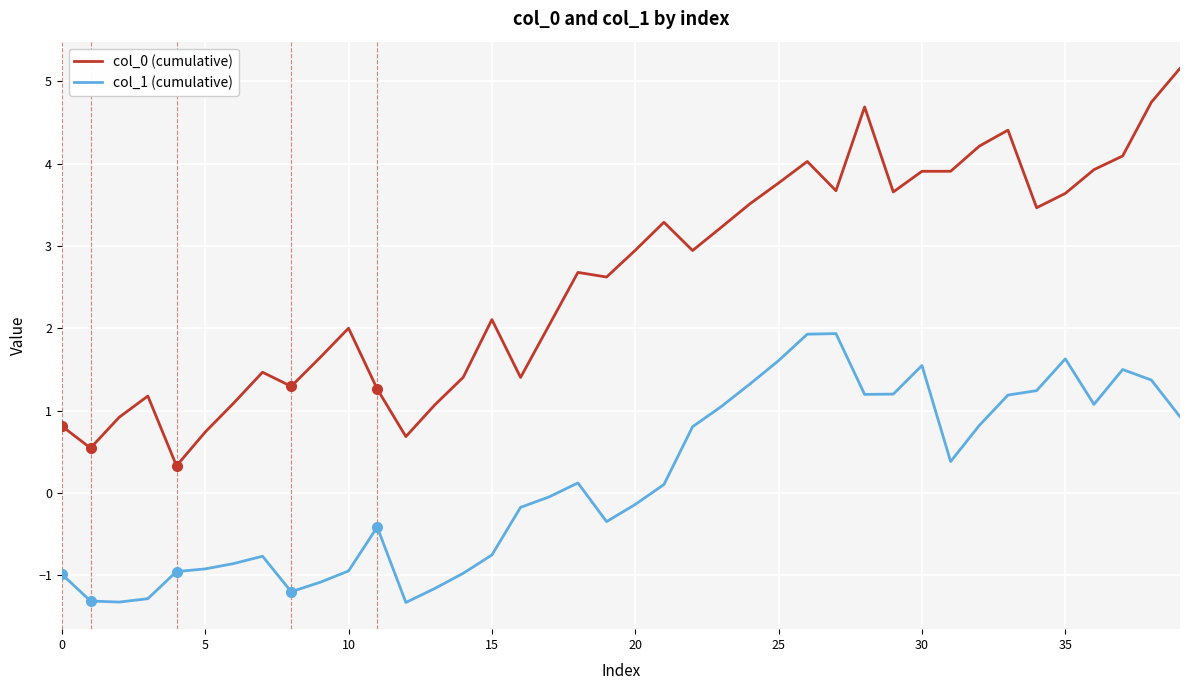

What is the greatest value displayed?

5.2